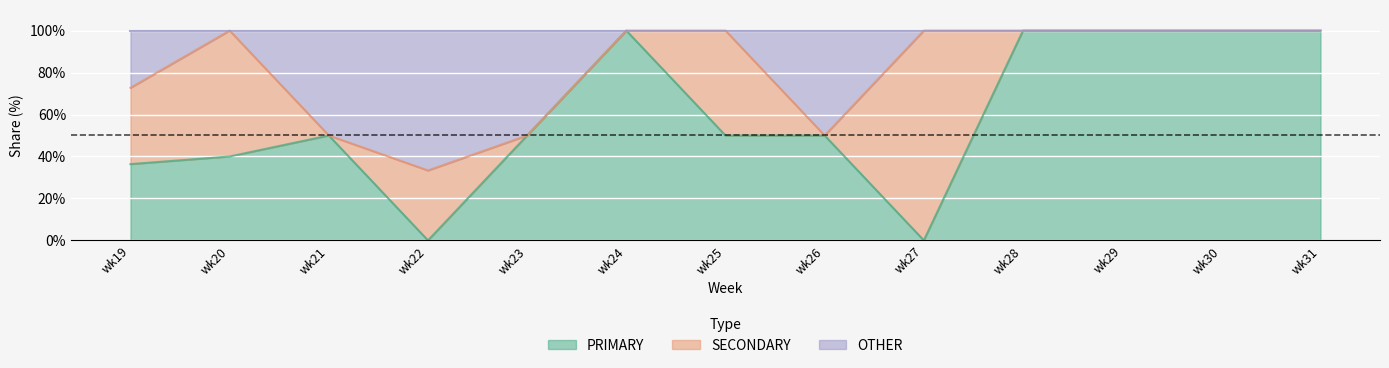

At which category is the sum across all series the highest?

wk24